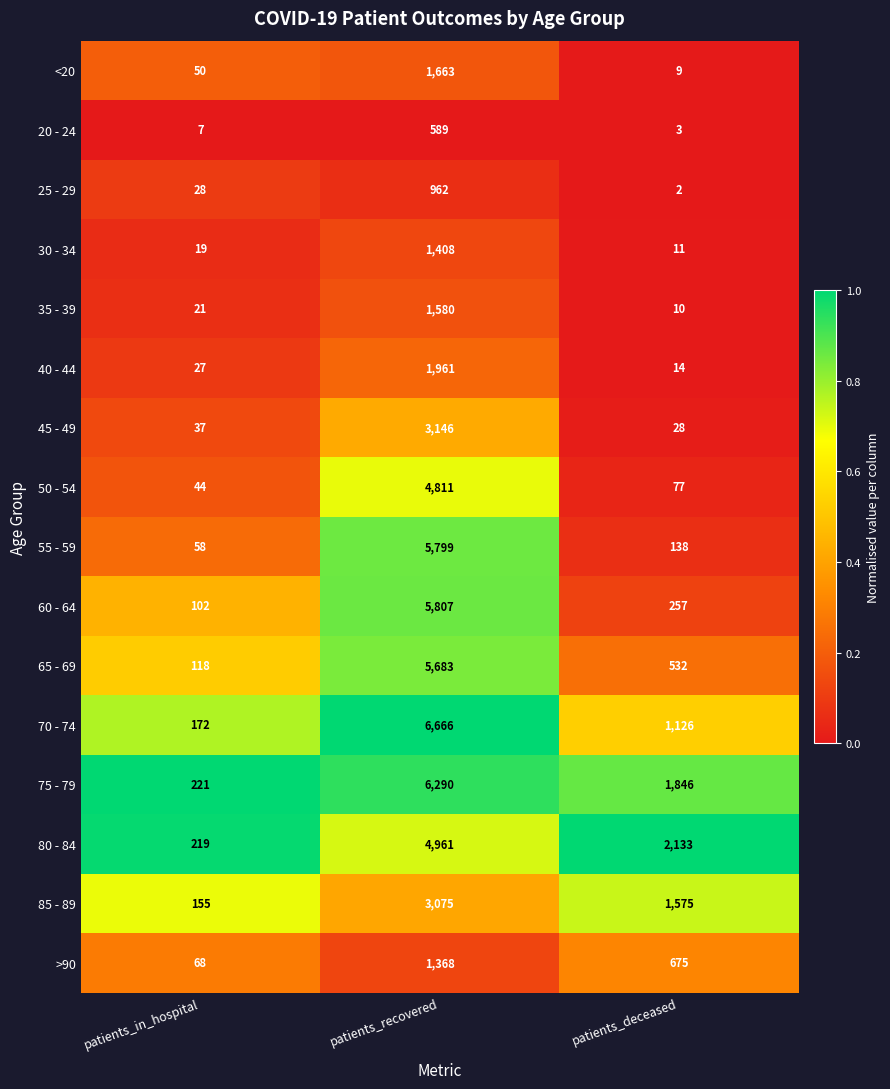

What is the minimum value for 70 - 74?

172